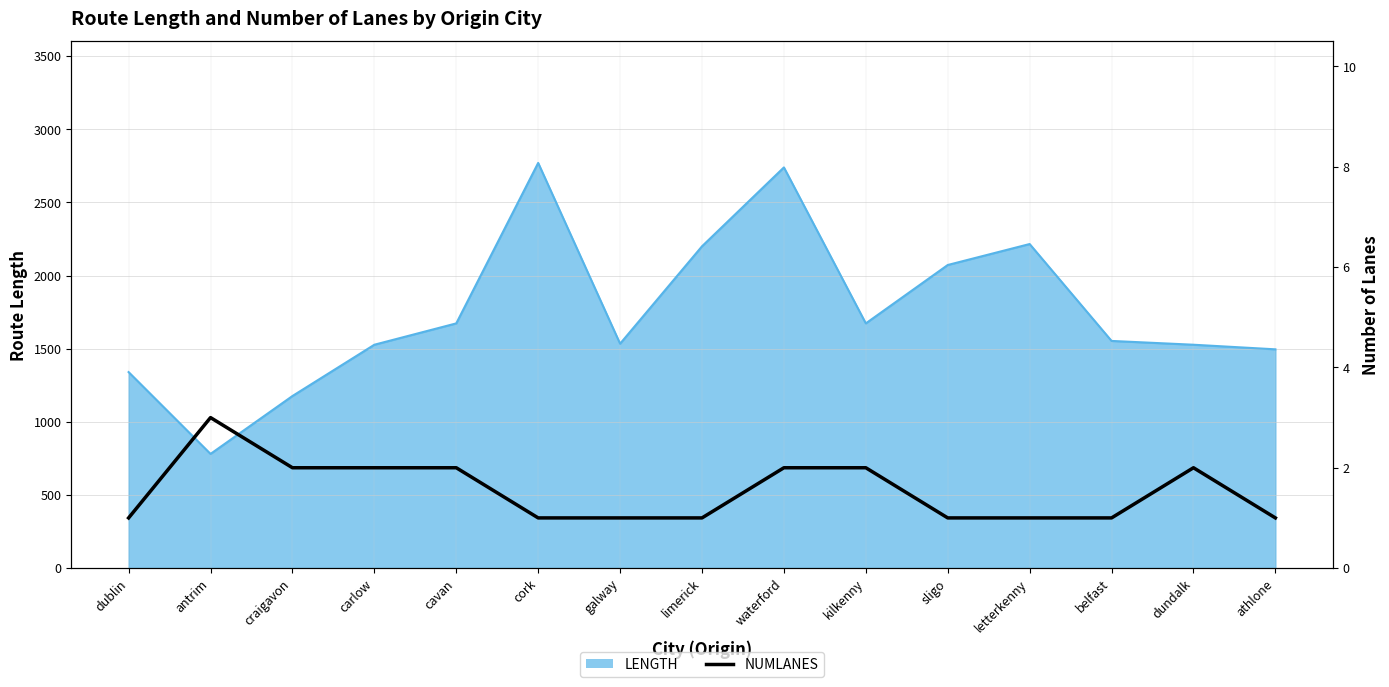

True or false: there are more than 2 points higher than both neighbors.

False